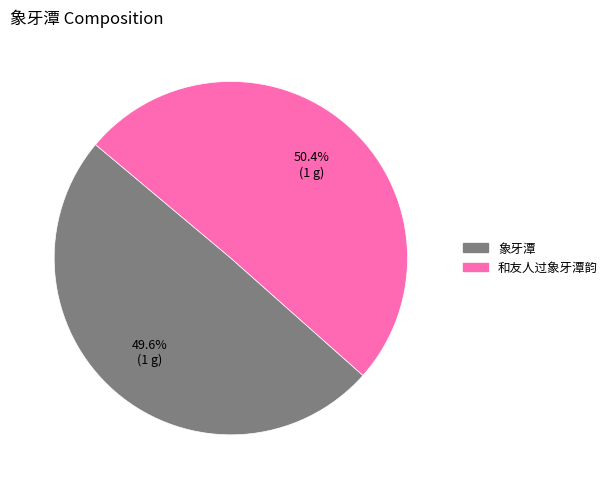

To the nearest percent, what is the difference between the largest and smallest slice percentages?

1%